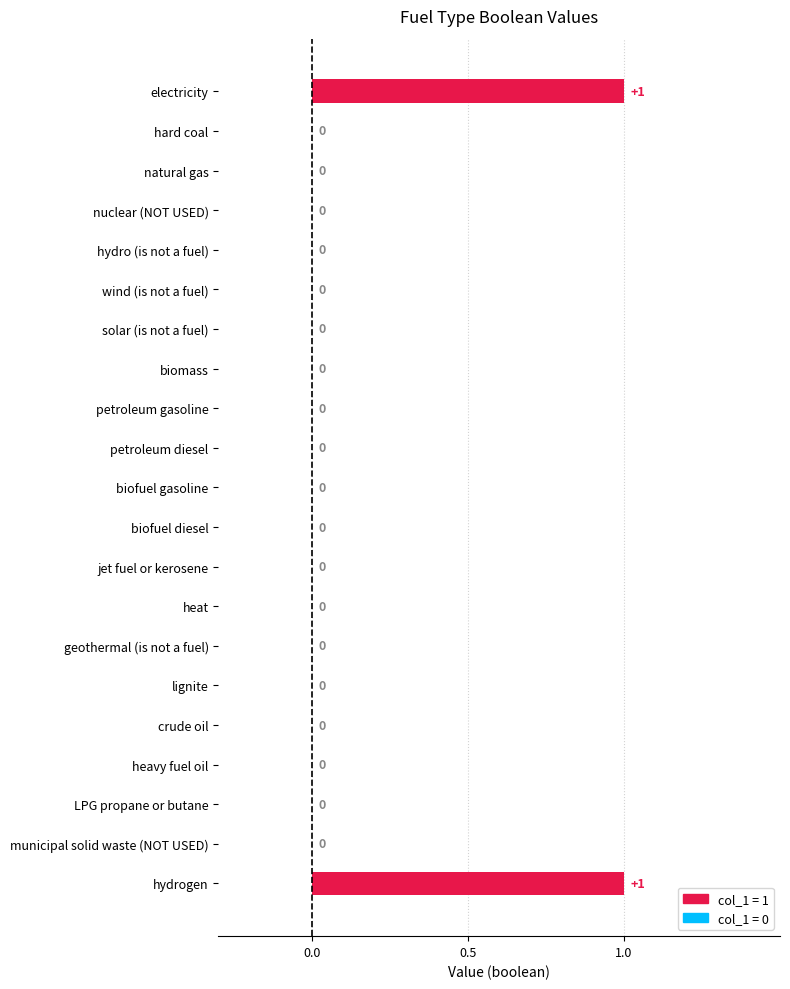

How many values are between 0 and 1?

21